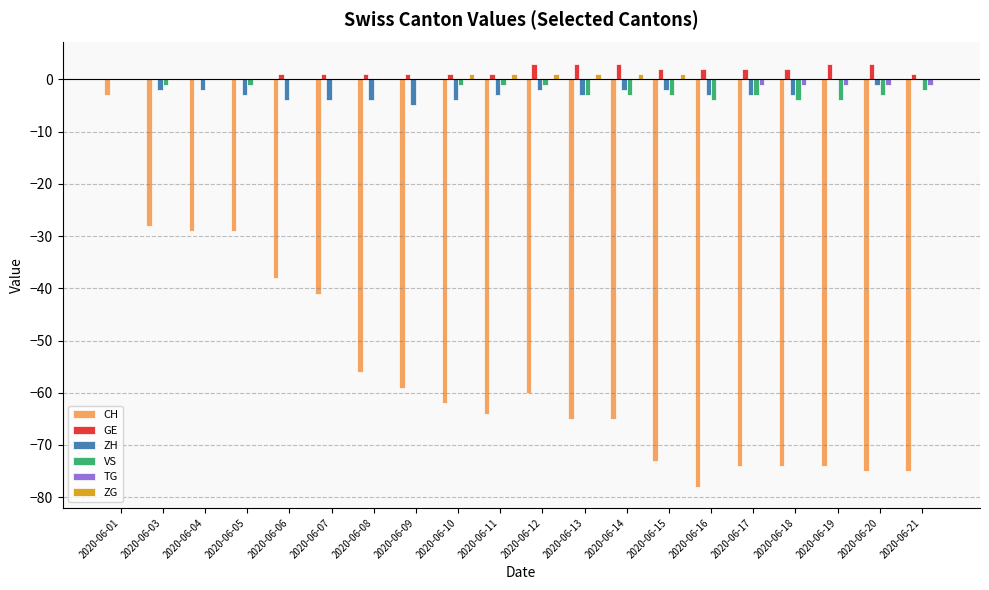

What is the sum of all CH values?

-1122